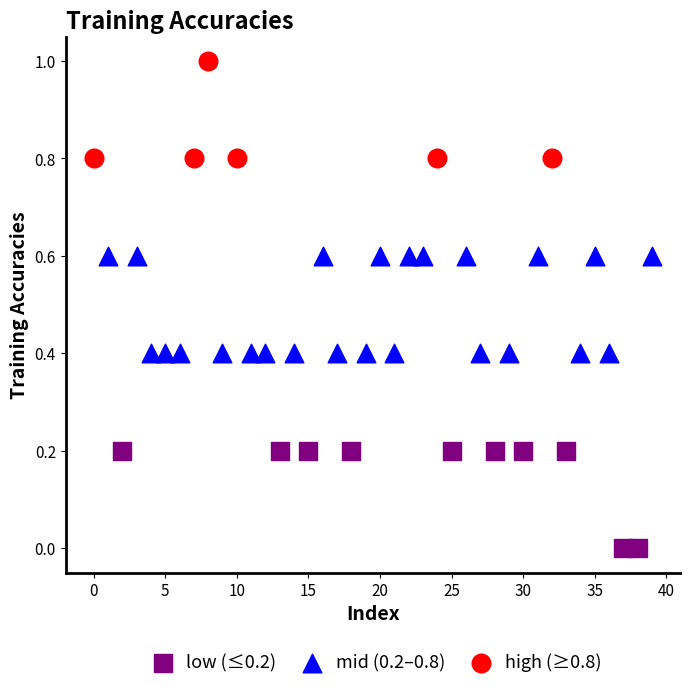

Which series contains the lowest Y value?

low (≤0.2)